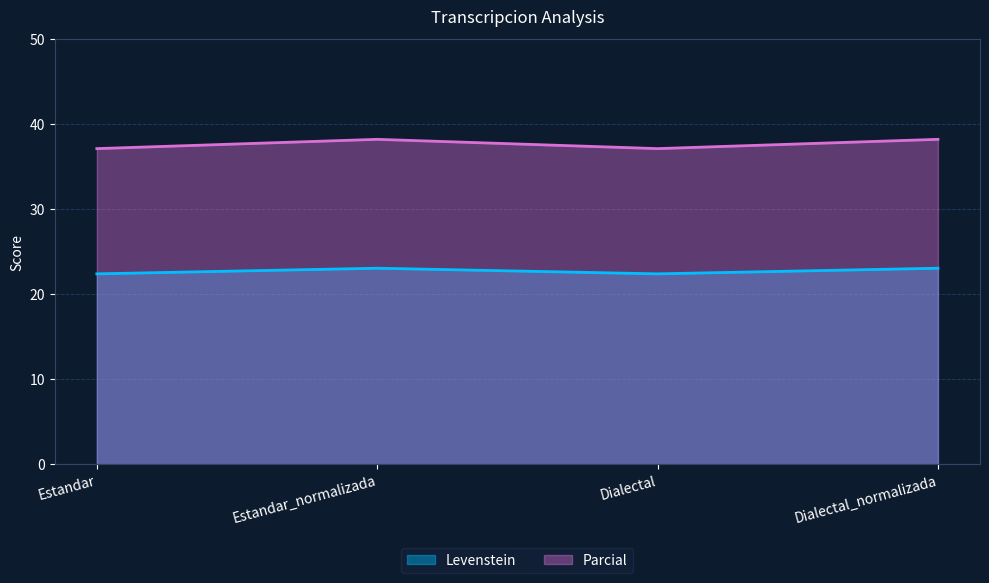

What is the label of the 2nd point from the right?

Dialectal